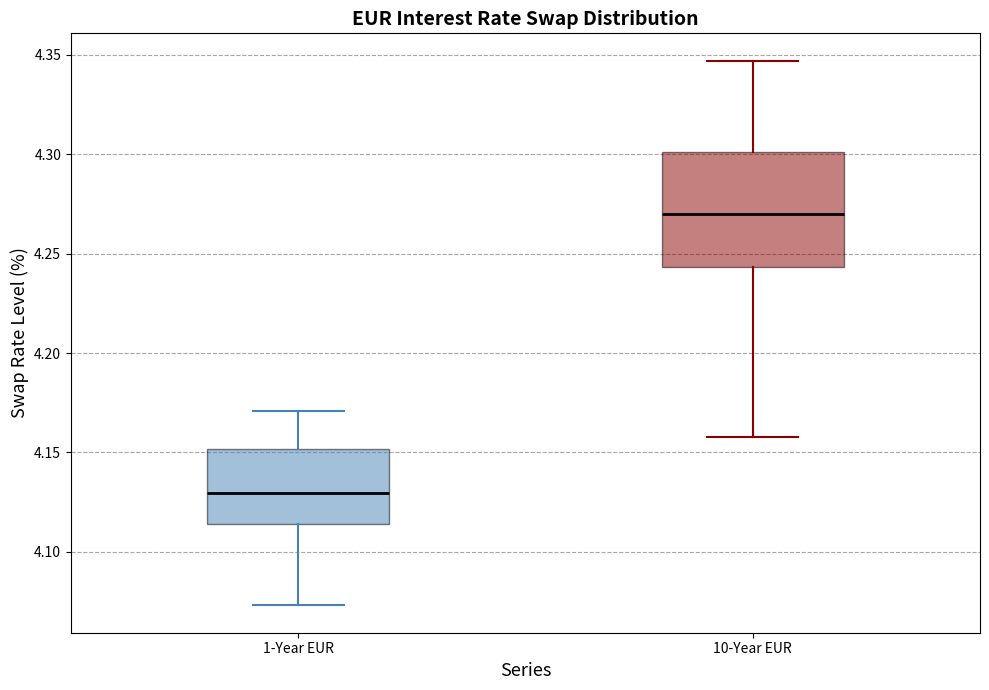

Reading left to right, transcribe this box plot: for each box, give where its median line is, the range the box spans, and where its two whiskers end, as read against the y-axis. The values are not printed on the chart, so give them approximately, as read against the axis.

1-Year EUR: median 4.130, box 4.115 to 4.150, whiskers 4.075 to 4.170
10-Year EUR: median 4.270, box 4.245 to 4.300, whiskers 4.160 to 4.345